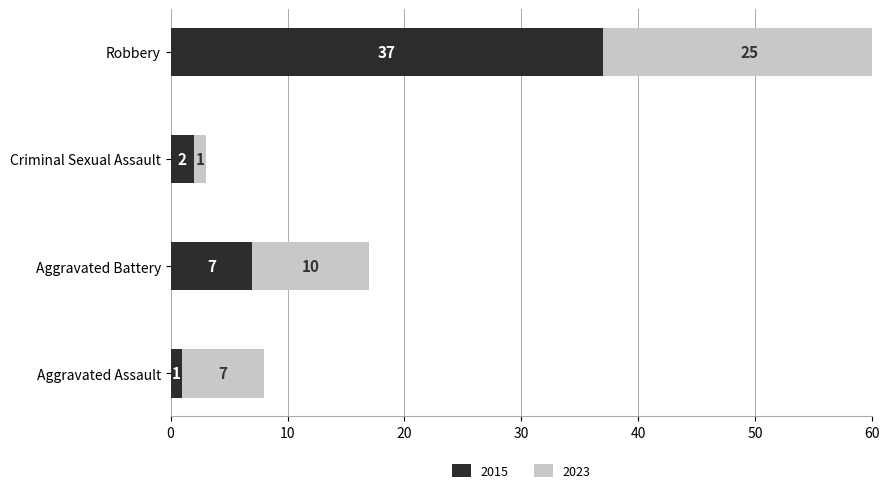

What is the spread (max minus min) of values at Aggravated Assault?

6